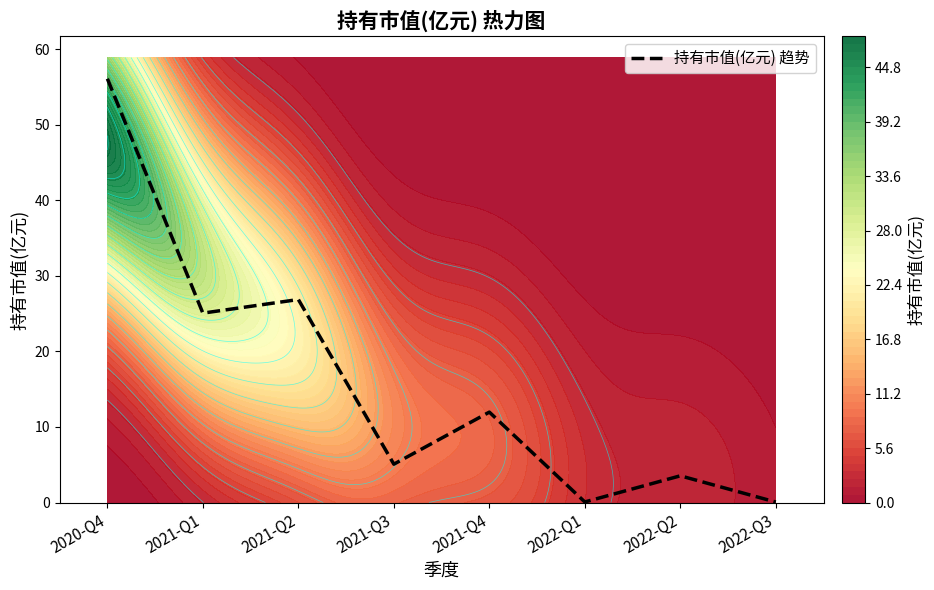

The value at 2022-Q2 is 3.5. True or false?

True